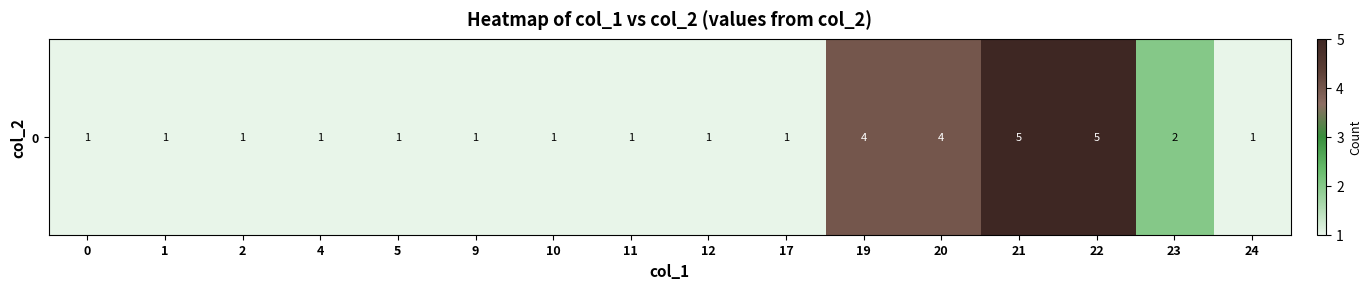

What is the sum of the values at 20 and 23?

6